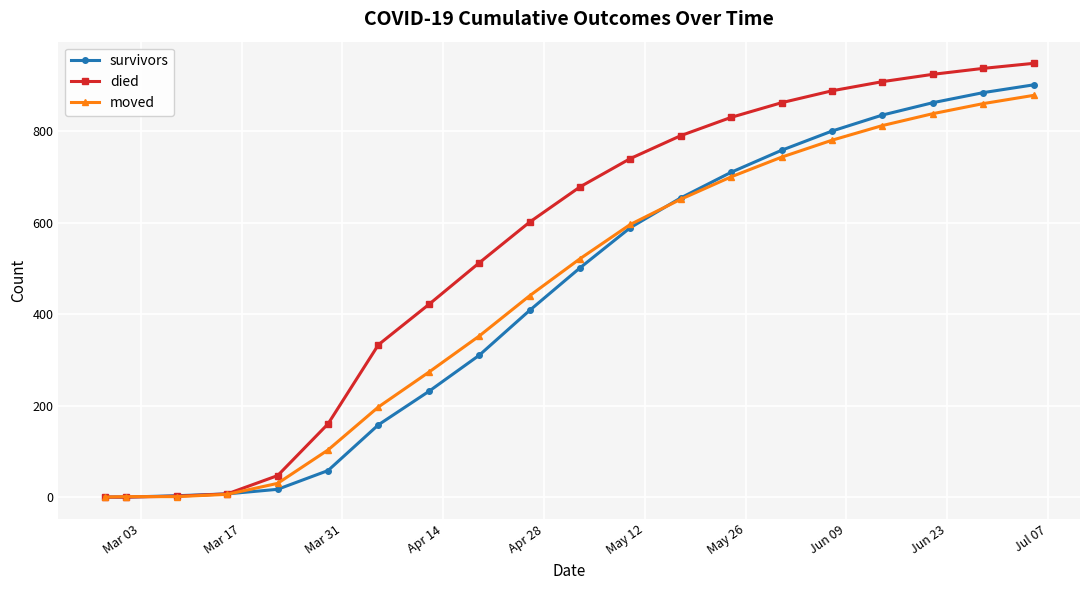

Which series has the largest total across all categories?

died